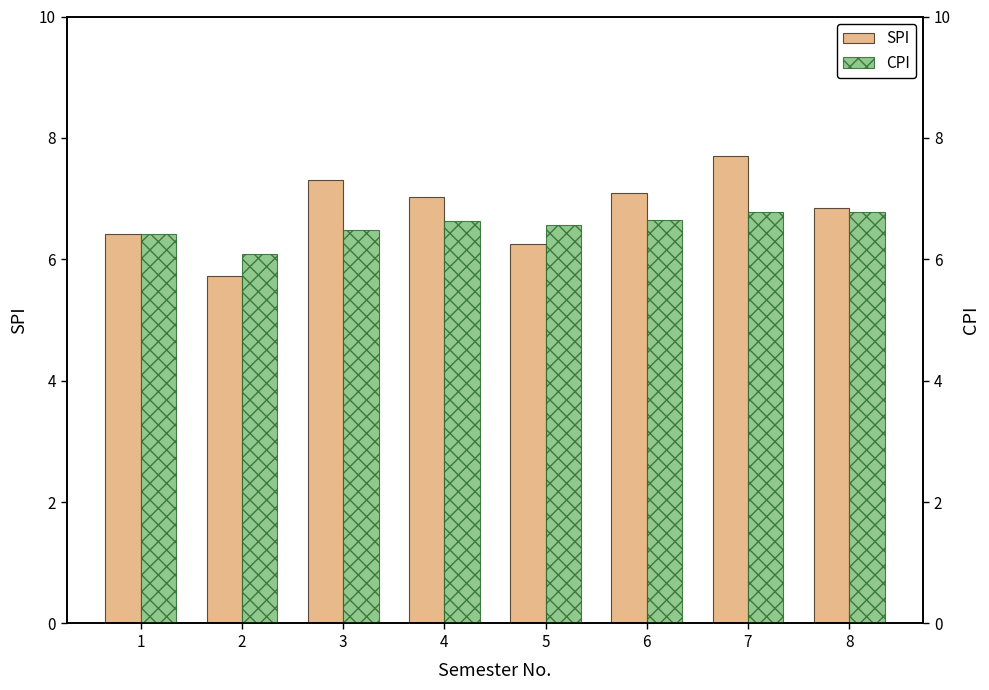

At which label is SPI closest to 6?

5